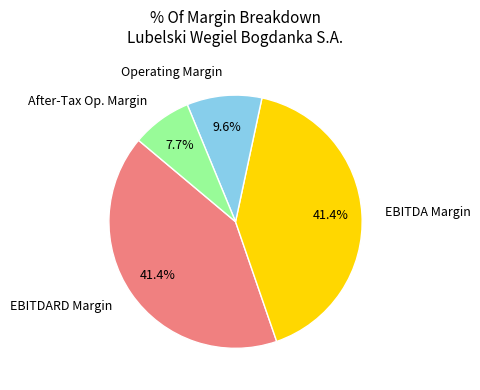

Which has a higher value, After-Tax Op. Margin or EBITDARD Margin?

EBITDARD Margin